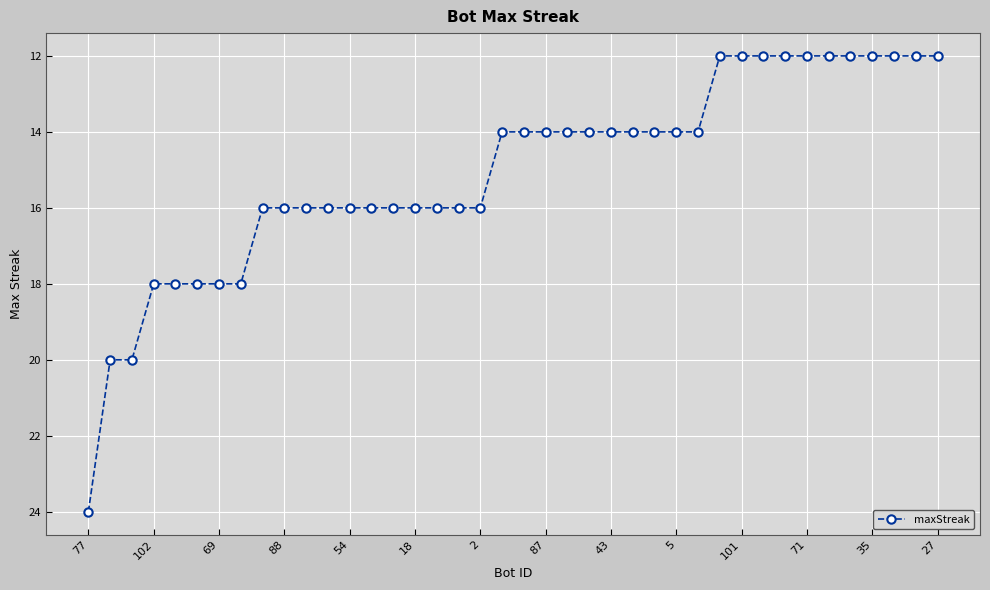

What is the greatest value displayed?

24